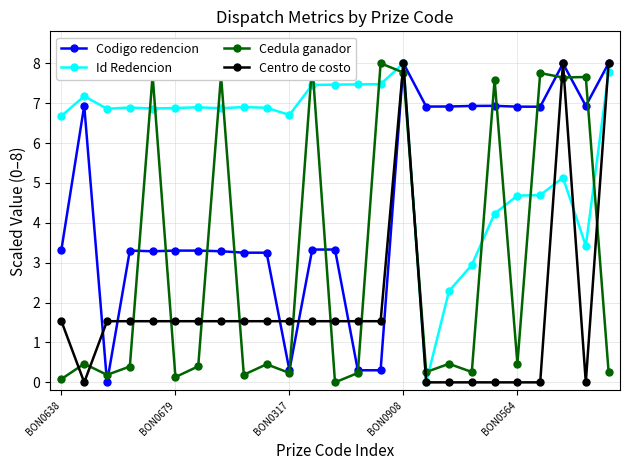

What is the difference between the maximum and minimum values in the Centro de costo series?

8.0